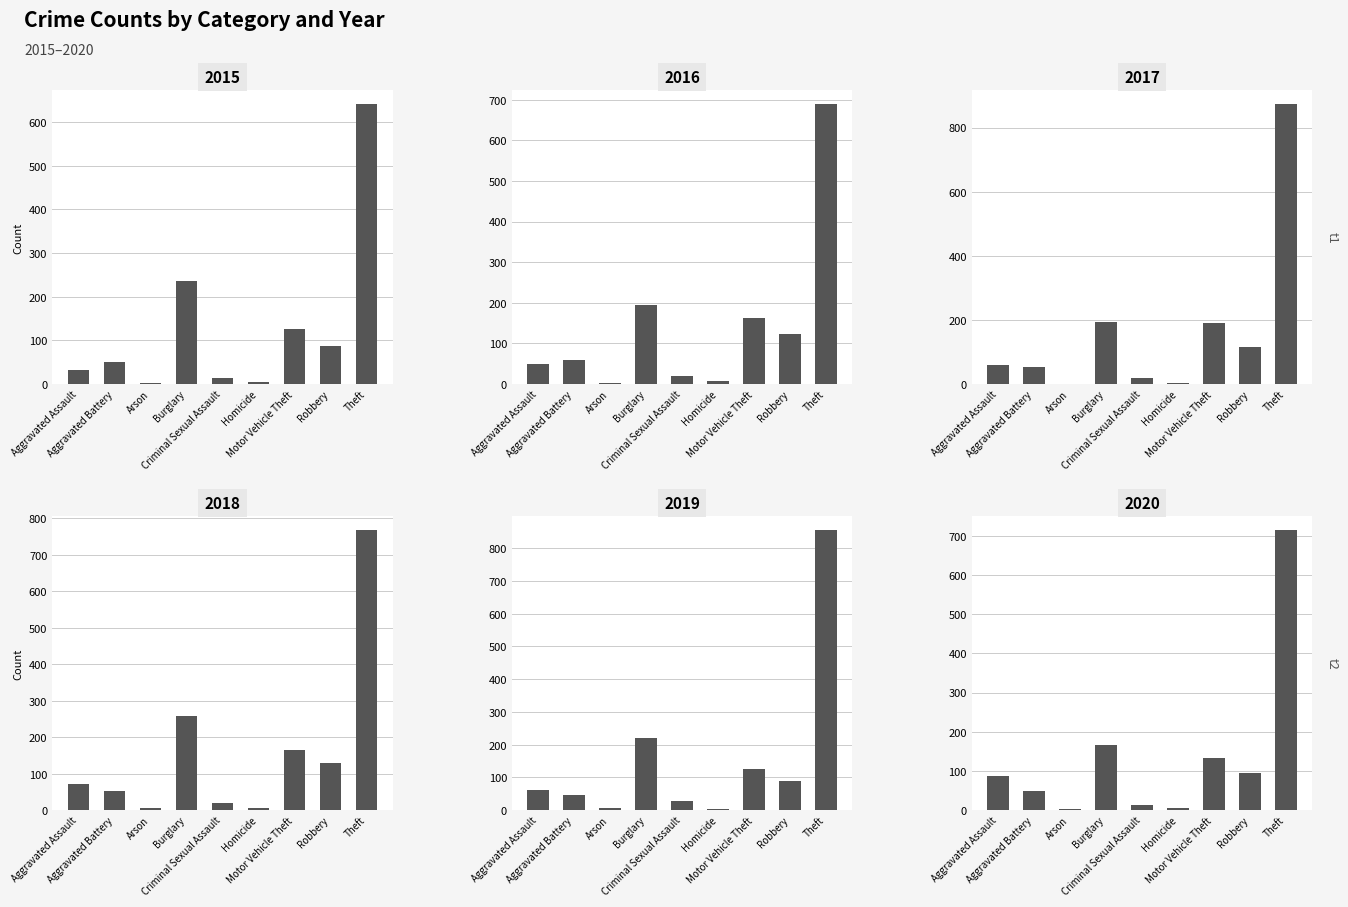

Reading left to right, transcribe all the data shown in this chart.

2015: 31	50	3	236	13	4	125	87	641
2016: 50	60	3	194	19	8	163	123	689
2017: 59	54	1	192	19	2	191	115	873
2018: 72	52	6	257	19	5	164	130	767
2019: 61	45	5	221	29	3	125	89	855
2020: 88	48	4	167	13	6	134	94	714